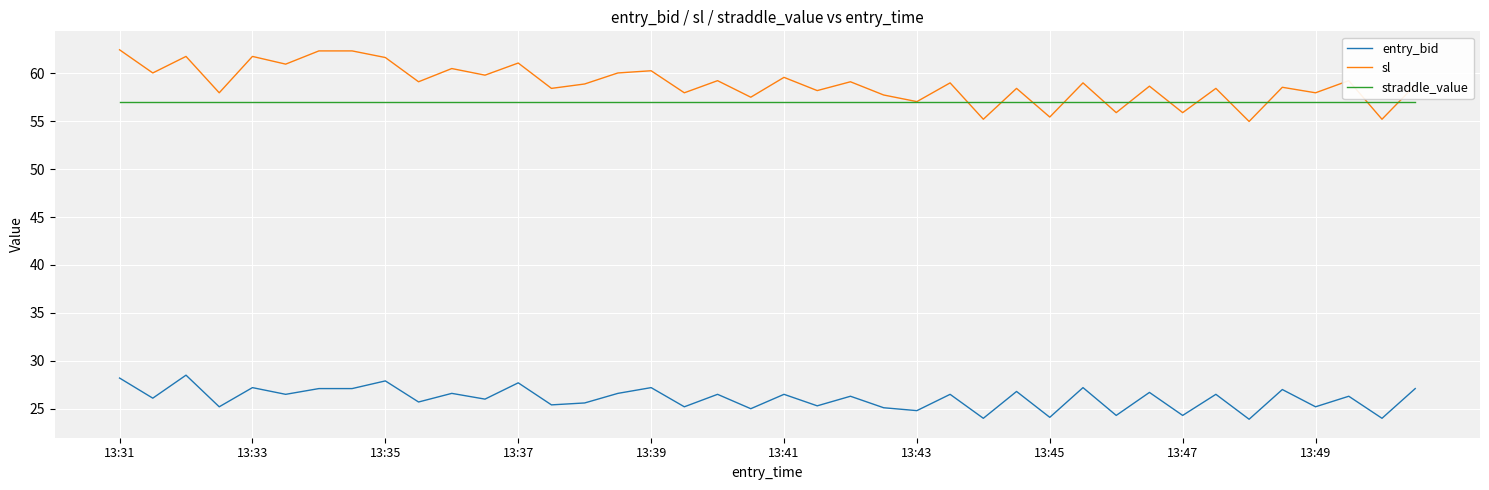

True or false: straddle_value and entry_bid intersect in this chart.

False